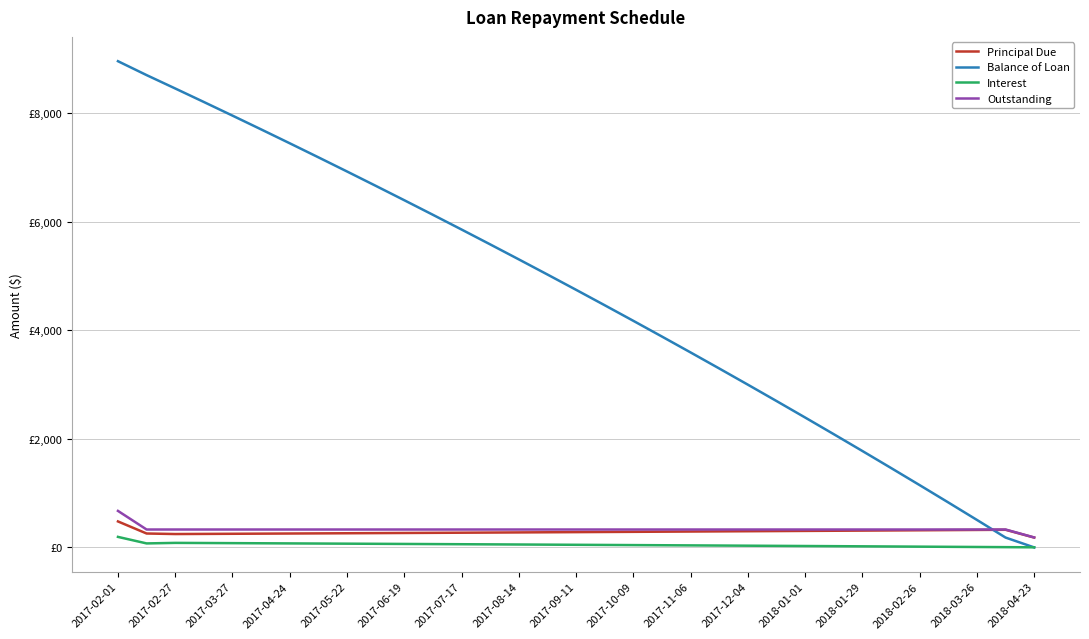

What are all the series names shown in the legend?

Principal Due, Balance of Loan, Interest, Outstanding